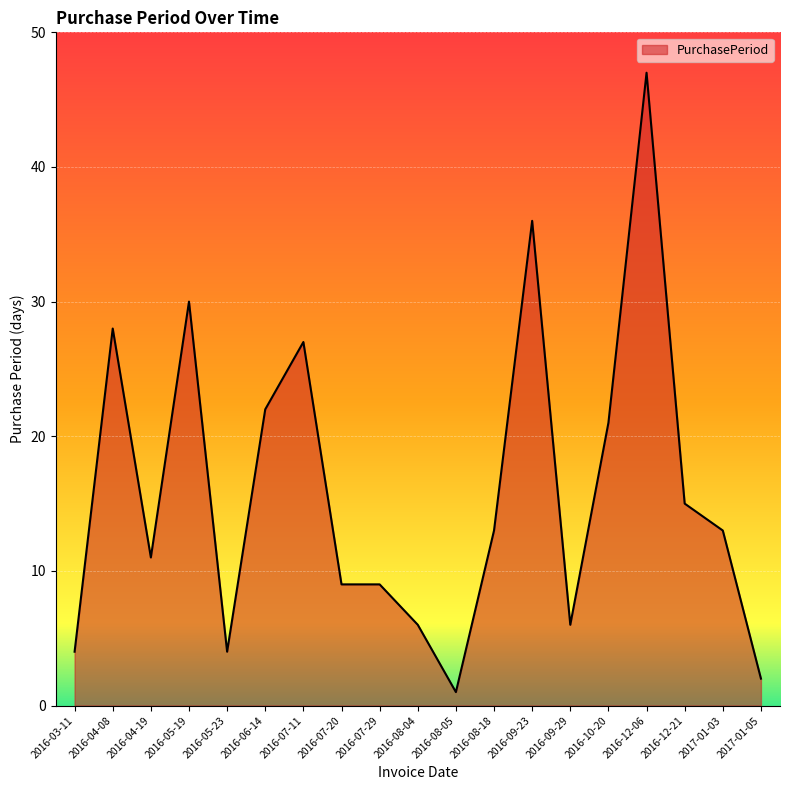

What is the difference between the second highest and minimum values?

35